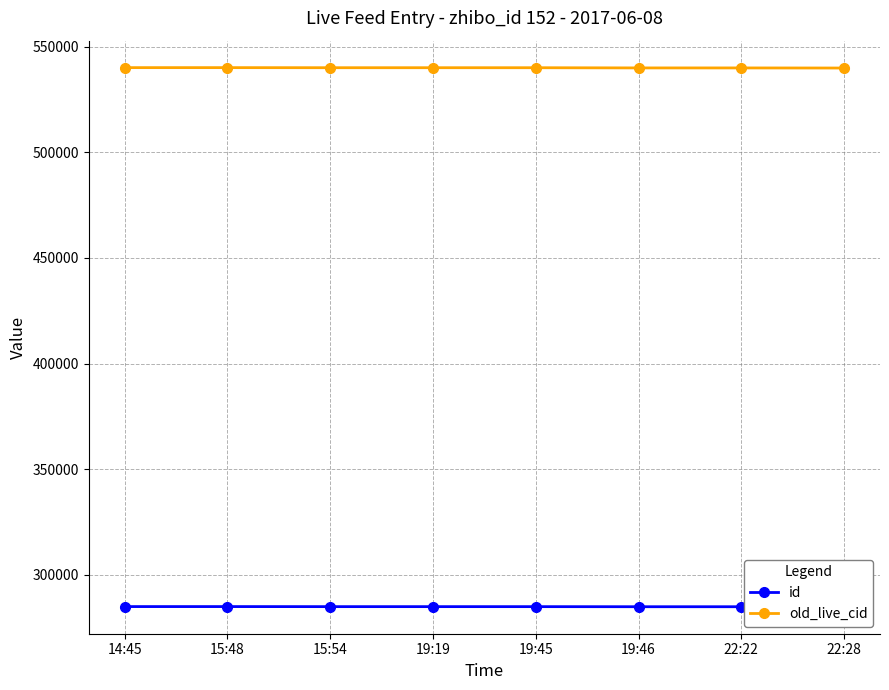

How many lines are shown in the chart?

2